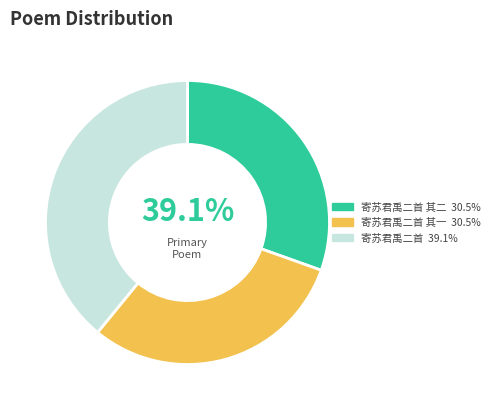

Count the number of slices in the pie.

3